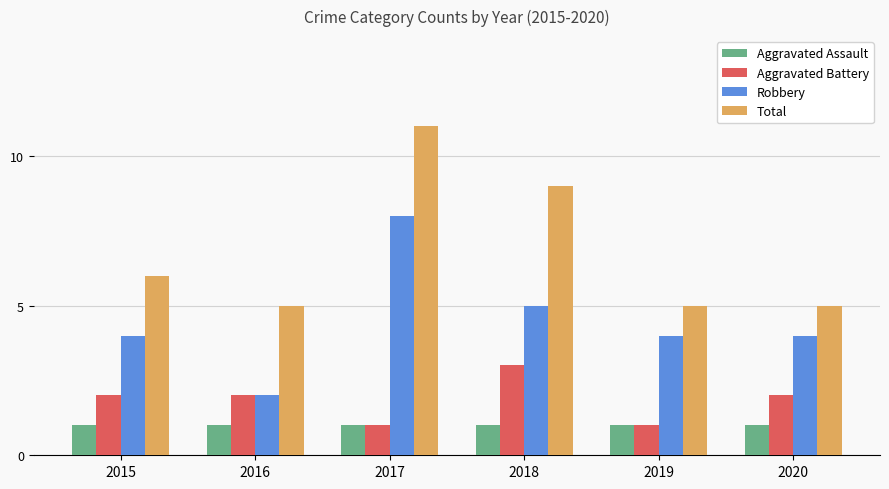

Count the Robbery values in the range 4 to 5.

4